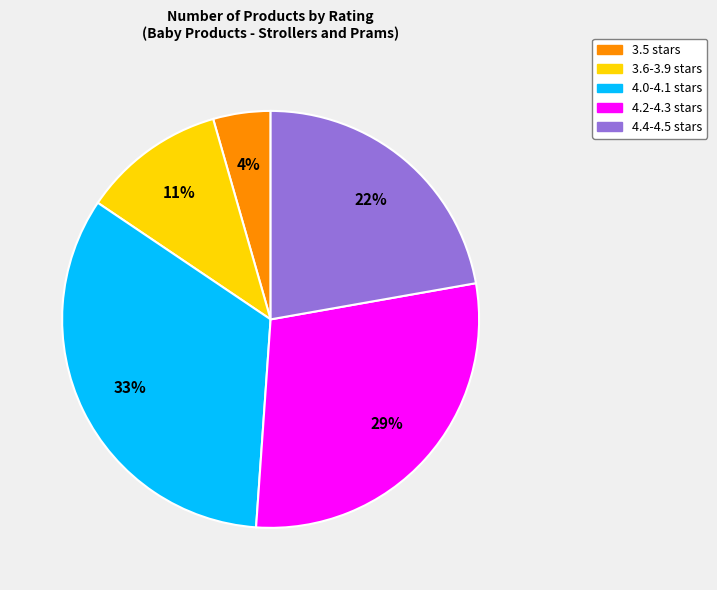

Which slice is the smallest?

3.5 stars